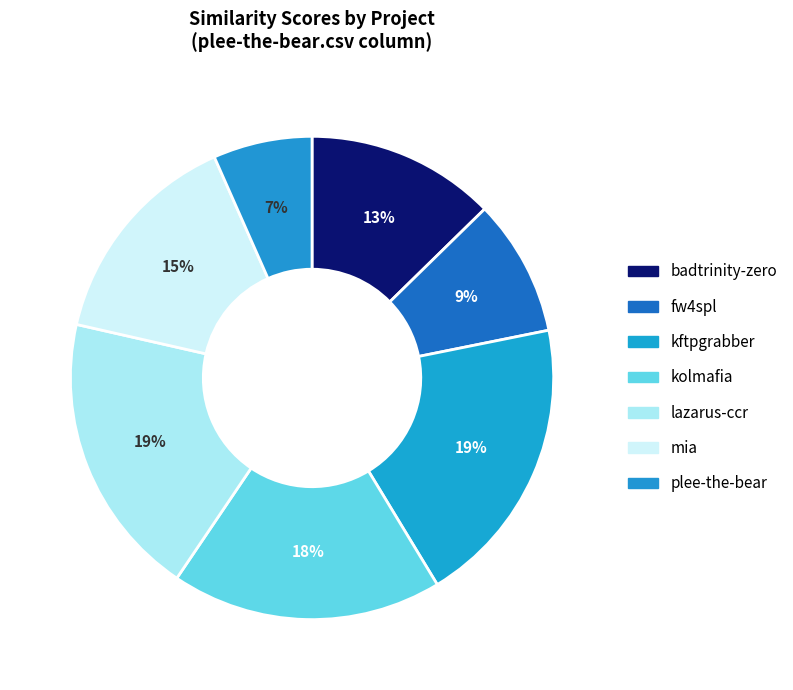

Which slice is the smallest?

plee-the-bear.csv